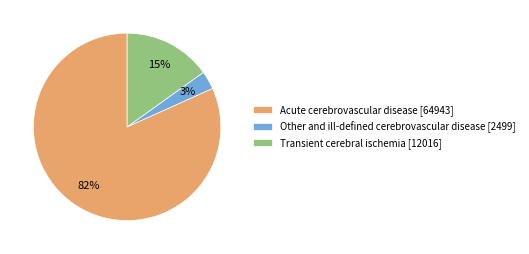

To the nearest percent, what percentage of the pie is Transient cerebral ischemia?

15%